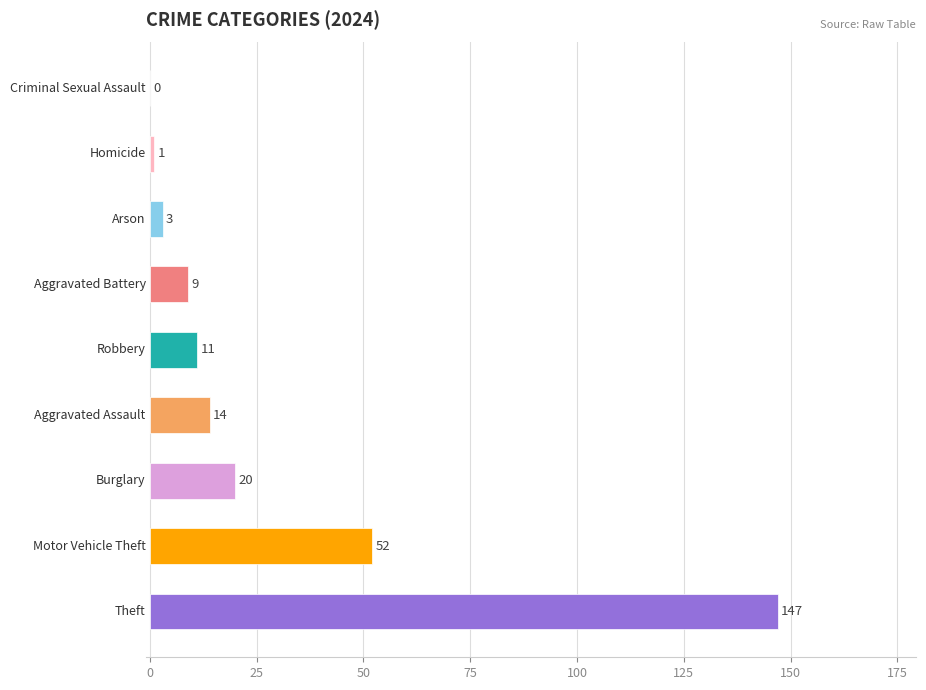

What is the maximum value shown in the chart?

147